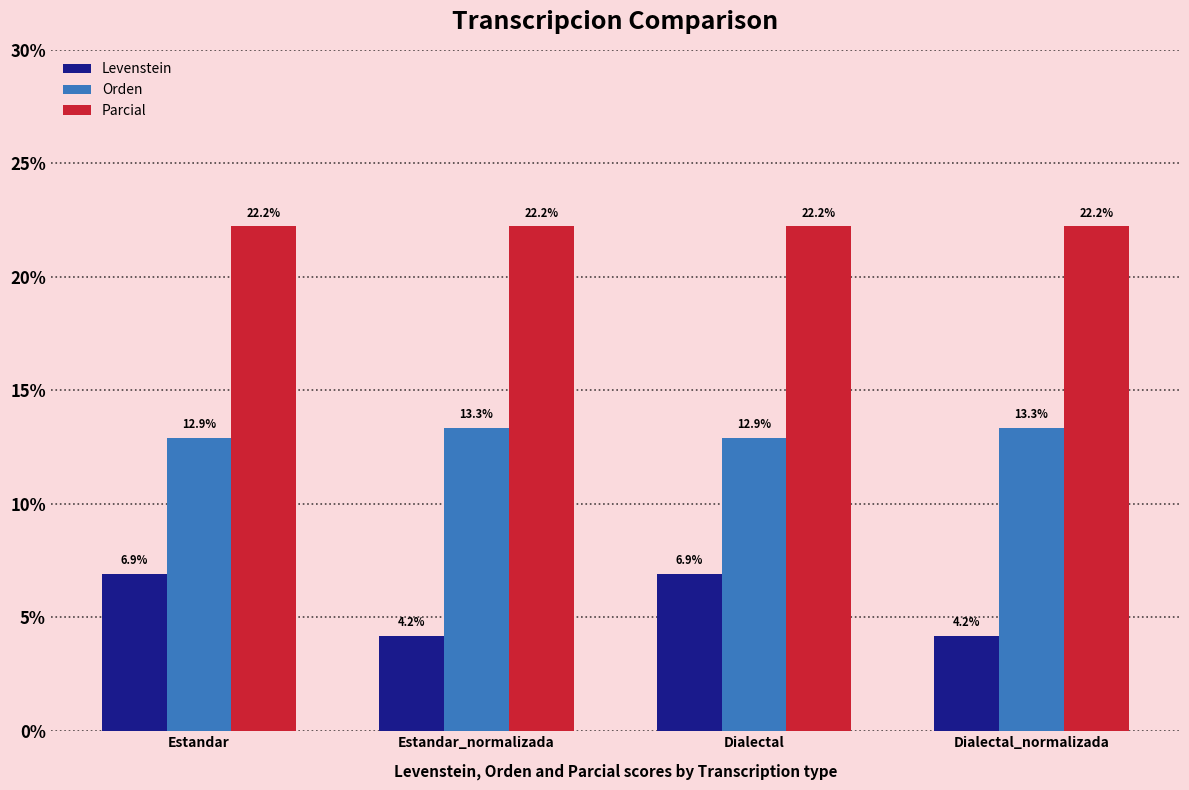

Is the value of Levenstein at Dialectal greater than the value of Orden at Dialectal?

No